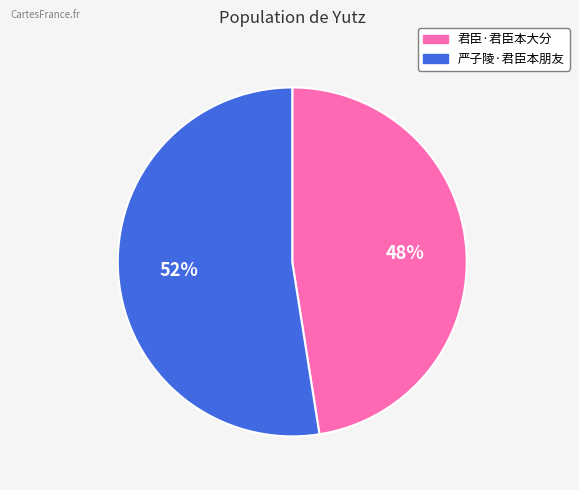

To the nearest percent, what percentage of the pie is 君臣·君臣本大分?

48%